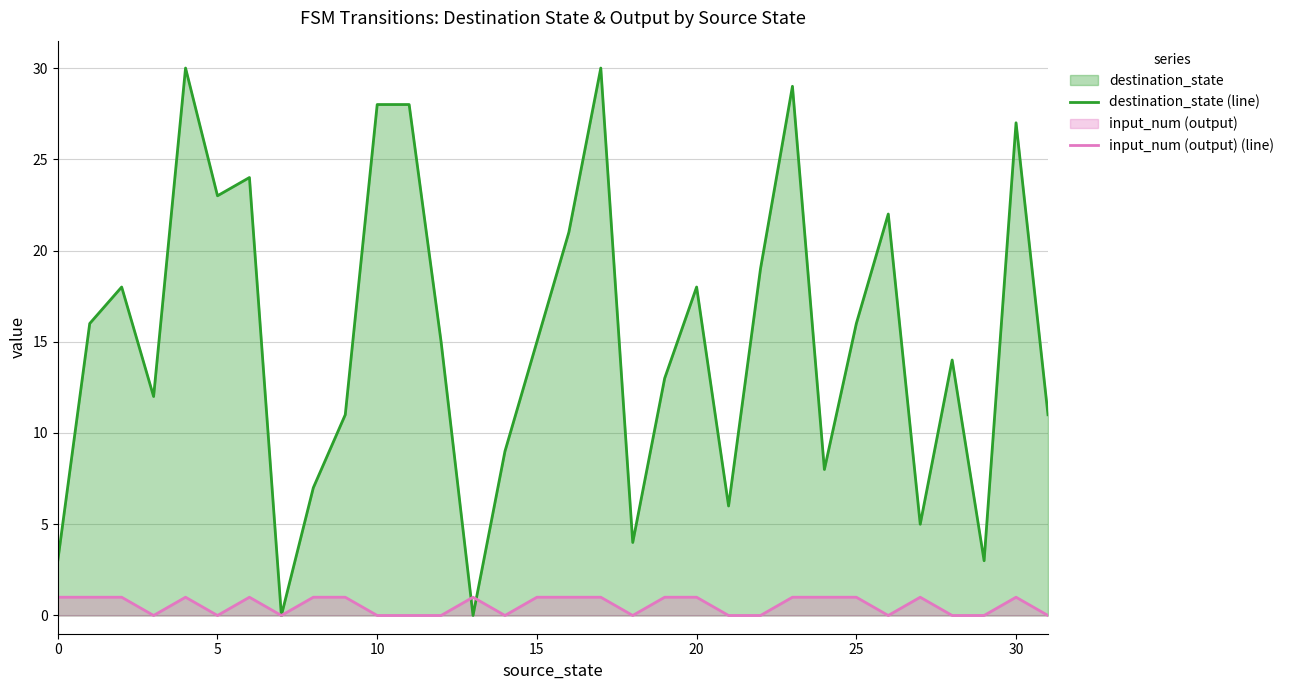

At how many categories does at least one series exceed 10?

22